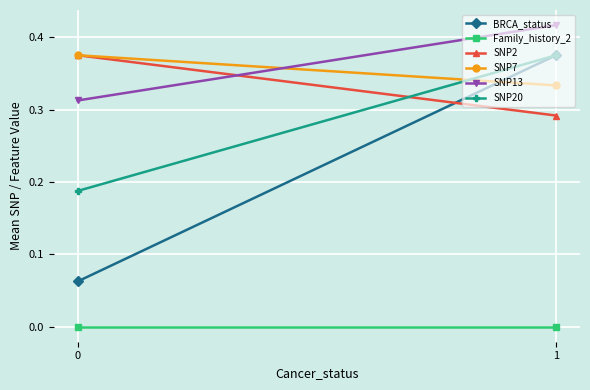

List the series in order of their peak value, lowest first.

Family_history_2, BRCA_status, SNP2, SNP7, SNP20, SNP13